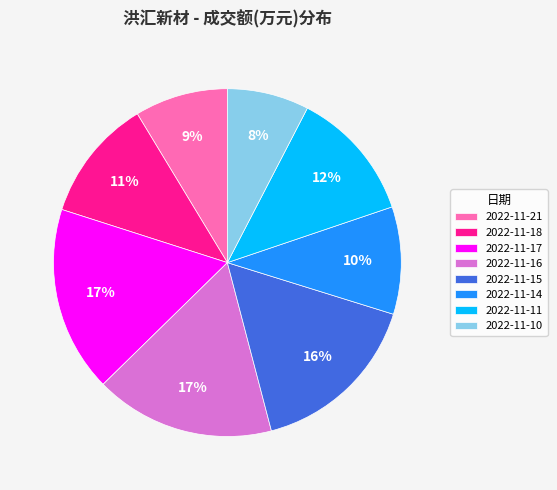

What percentage is the 2022-11-21 slice, to the nearest percent?

9%